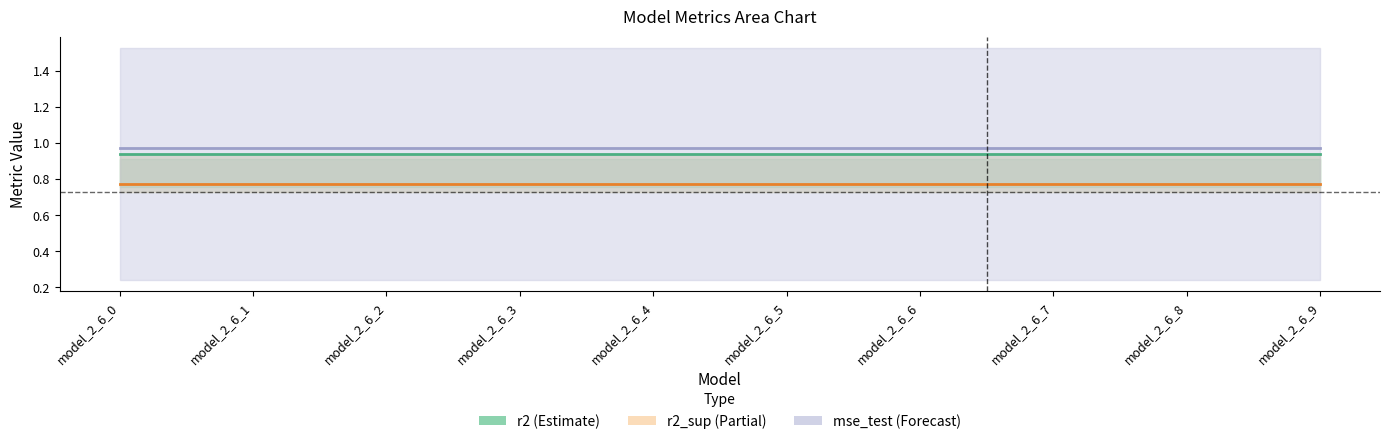

Which series has the largest total across all categories?

mse_test